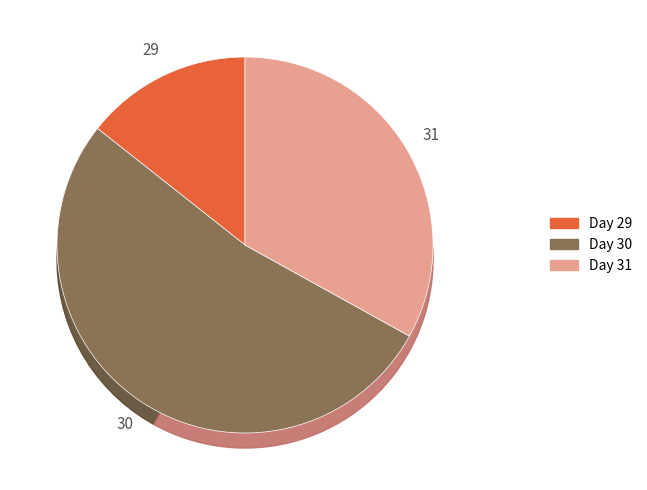

Which category has the biggest portion of the pie?

30